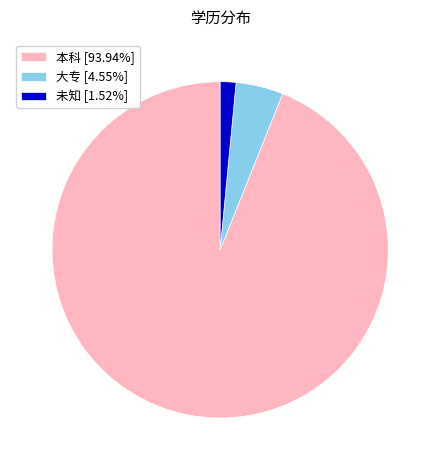

Do 大专 [4.55%] and 本科 [93.94%] together represent more than half of the pie?

Yes